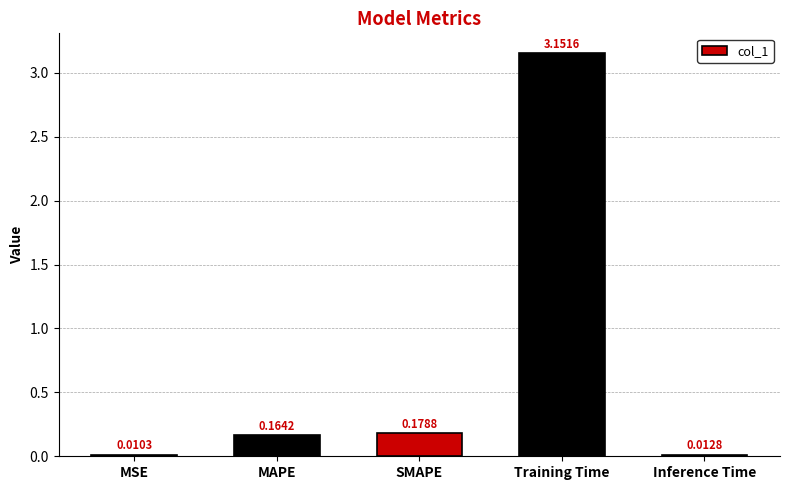

Rank the categories by value from highest to lowest.

Training Time, SMAPE, MAPE, Inference Time, MSE